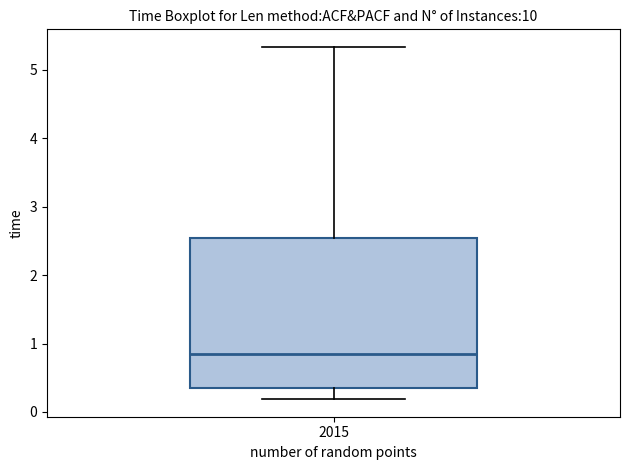

Transcribe this box plot: give where the median line is, the range the box spans, and where the two whiskers end, as read against the y-axis. The values are not printed on the chart, so give them approximately, as read against the axis.

median 0.8, box 0.4 to 2.5, whiskers 0.2 to 5.3